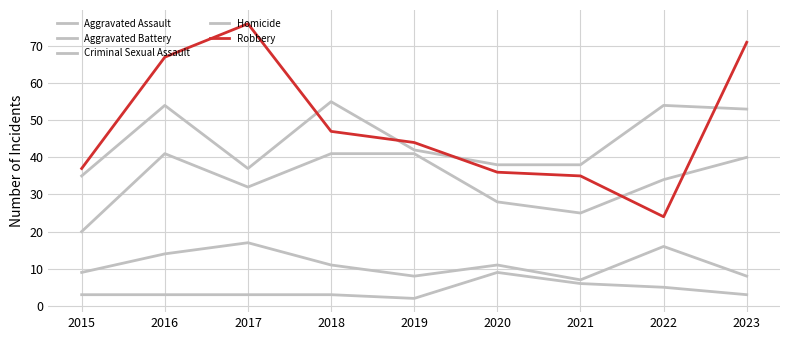

Reading left to right, transcribe all the data shown in this chart.

Aggravated Assault: 2015=20	2016=41	2017=32	2018=41	2019=41	2020=28	2021=25	2022=34	2023=40
Aggravated Battery: 2015=35	2016=54	2017=37	2018=55	2019=42	2020=38	2021=38	2022=54	2023=53
Criminal Sexual Assault: 2015=9	2016=14	2017=17	2018=11	2019=8	2020=11	2021=7	2022=16	2023=8
Homicide: 2015=3	2016=3	2017=3	2018=3	2019=2	2020=9	2021=6	2022=5	2023=3
Robbery: 2015=37	2016=67	2017=76	2018=47	2019=44	2020=36	2021=35	2022=24	2023=71